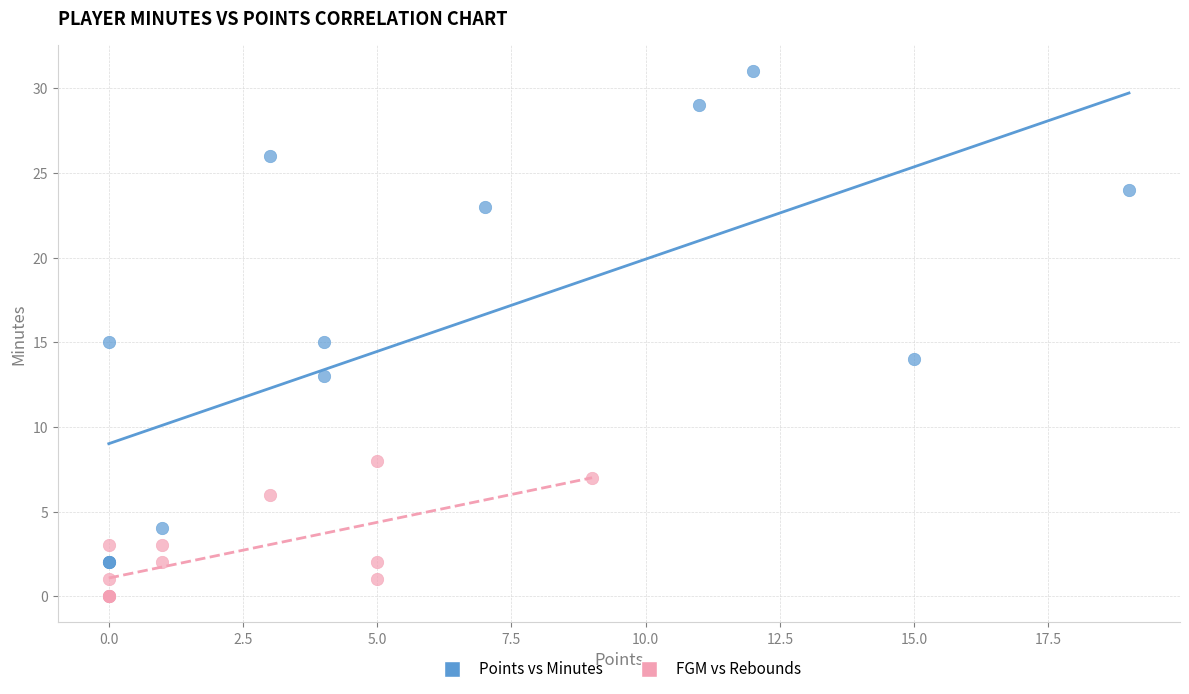

Which series contains the lowest Y value?

FGM vs Rebounds